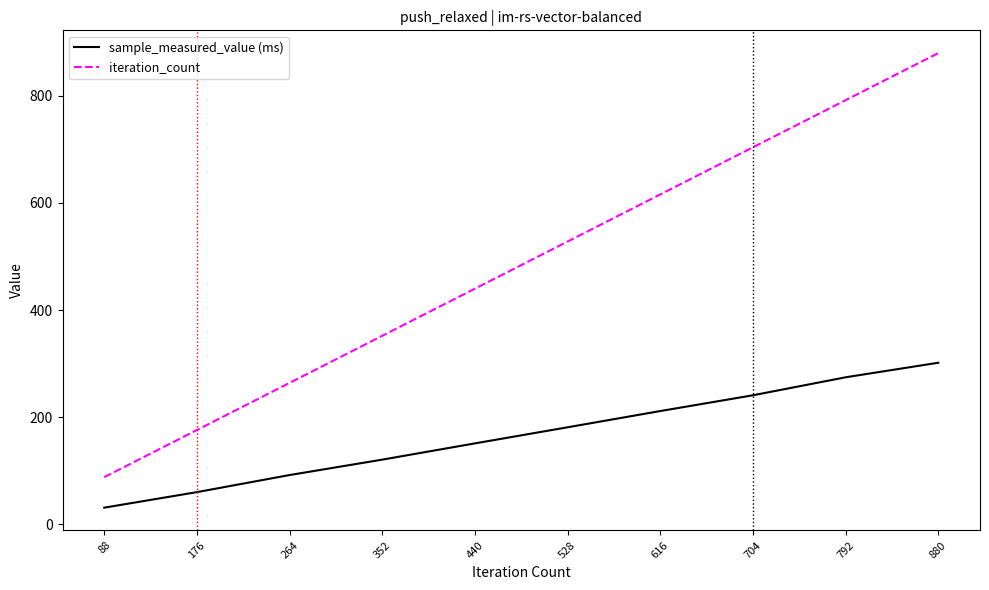

True or false: sample_measured_value (ms) has more than 2 points higher than both neighbors.

False